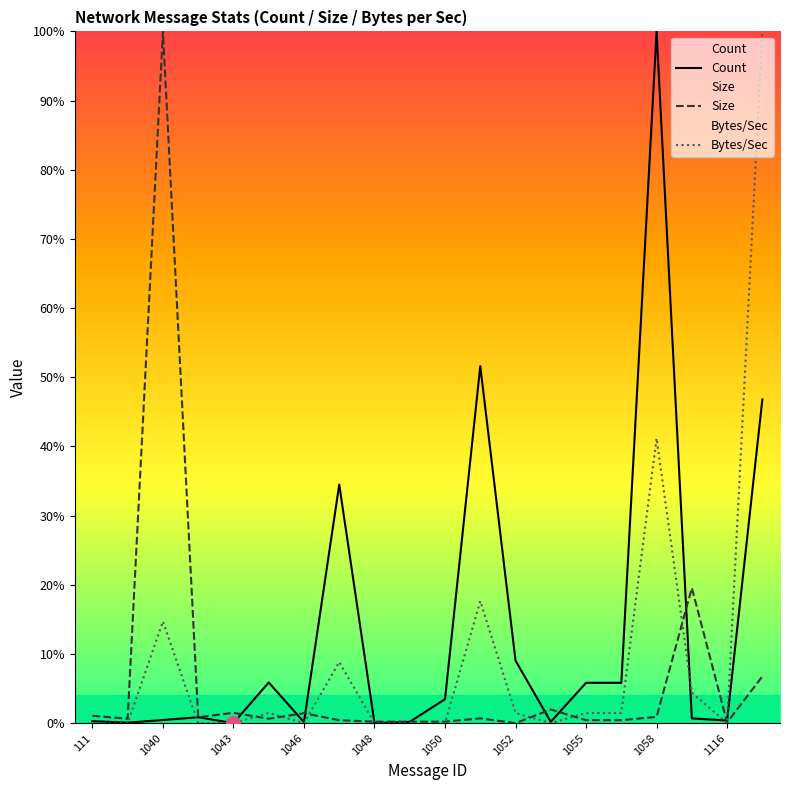

After their last crossing, which series has the higher values: Count or Bytes/Sec?

Bytes/Sec